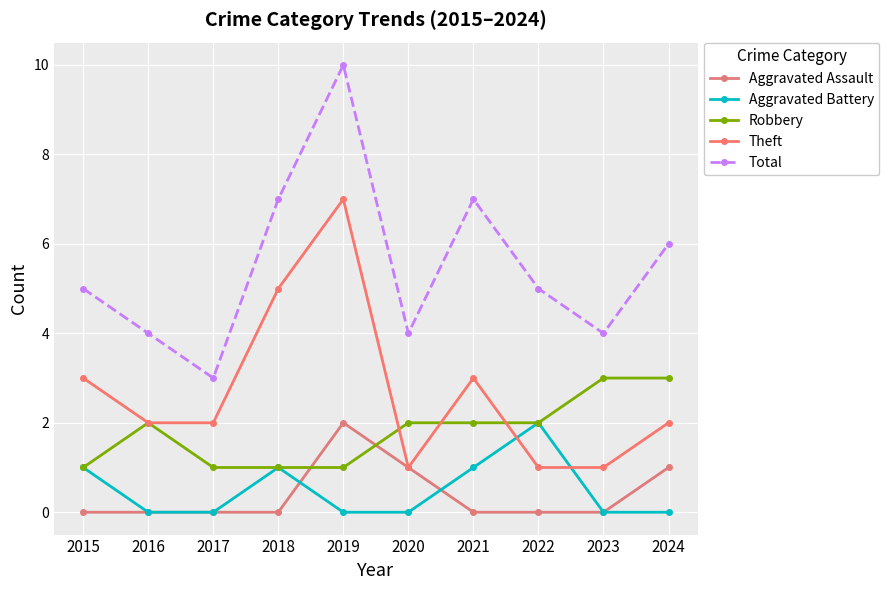

Is it true that Aggravated Battery equals 2 at 2022?

True